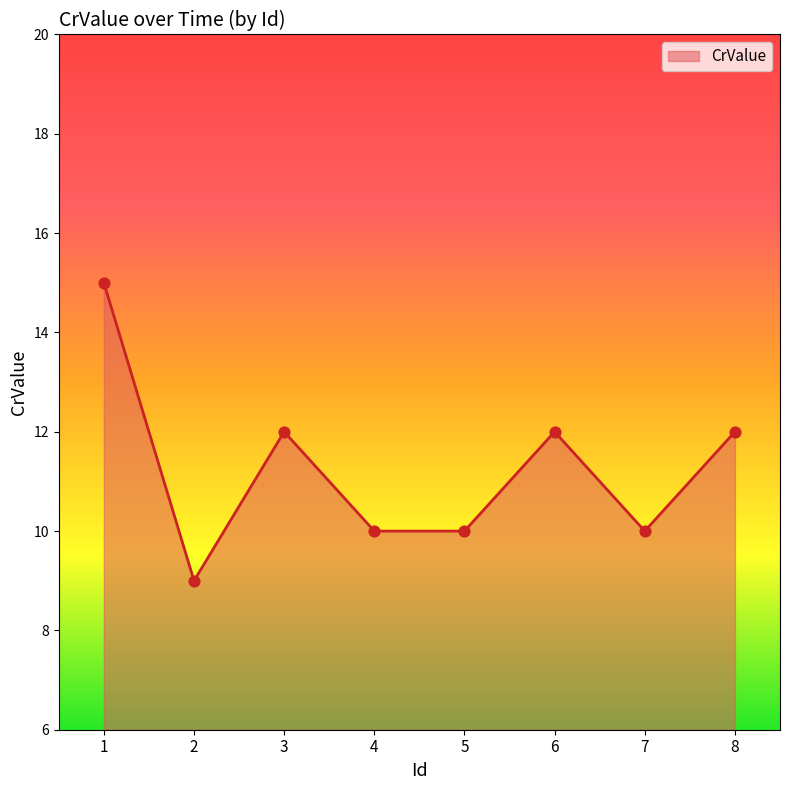

What is the ratio of the value at 4 to the value at 2?

1.1